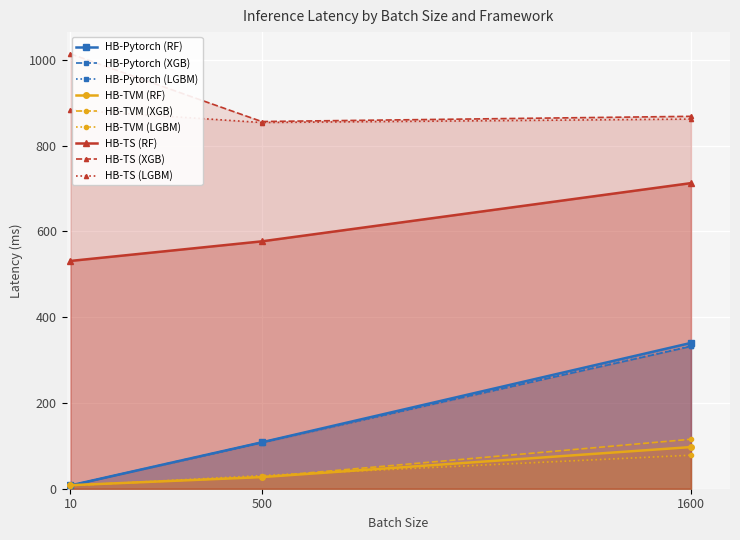

How many lines are shown in the chart?

9